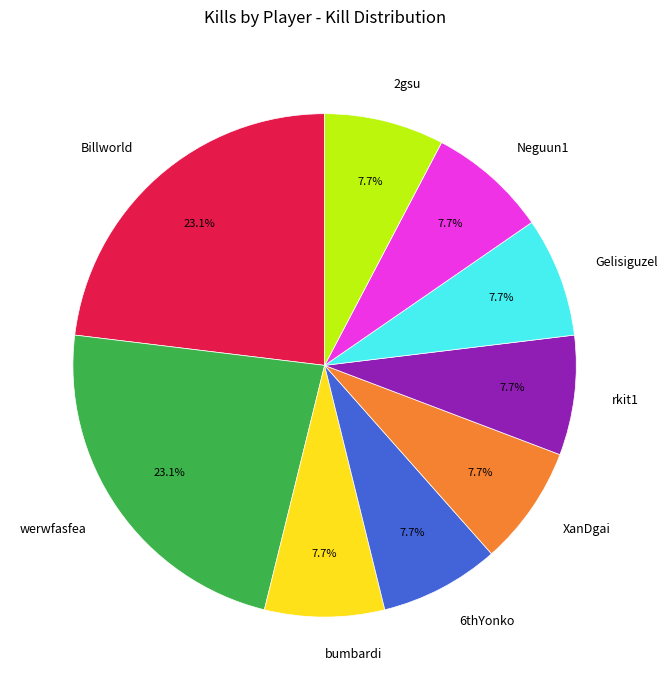

Is it true that rkit1 is 8% of the pie?

True